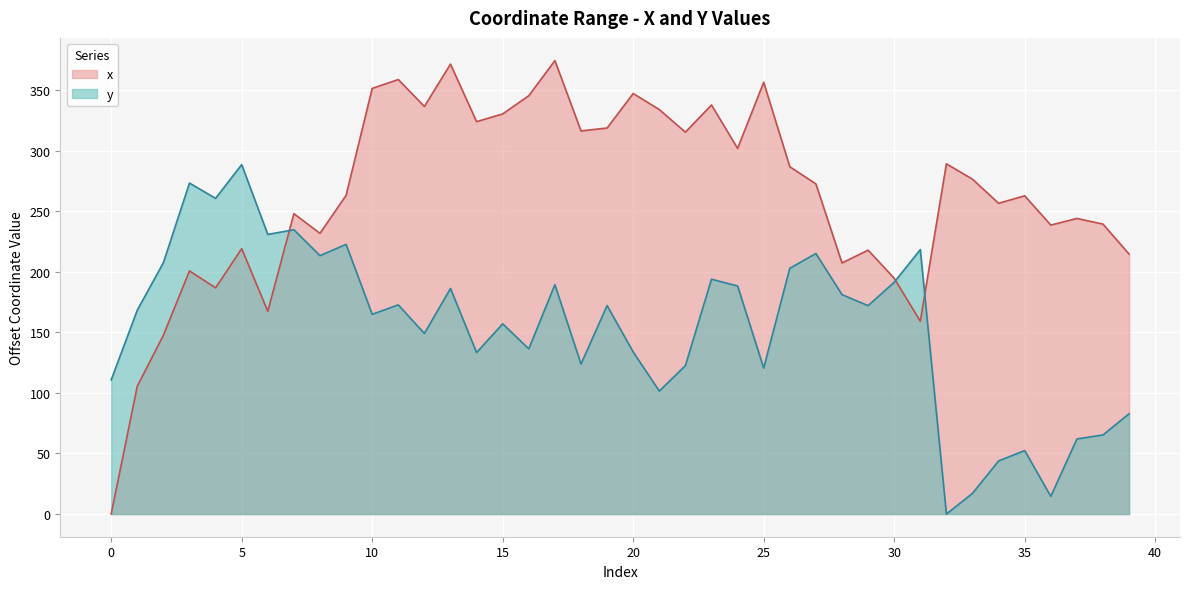

How many data points in x are less than 272?

20